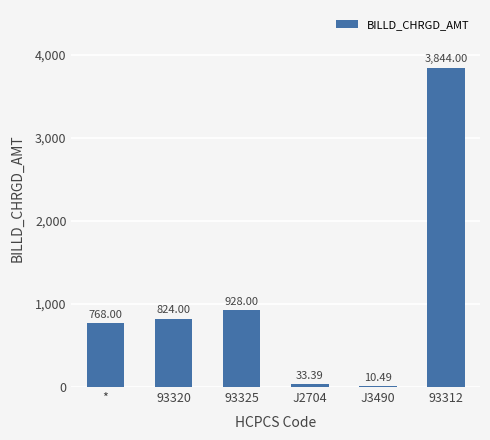

How many data points does each series have?

6